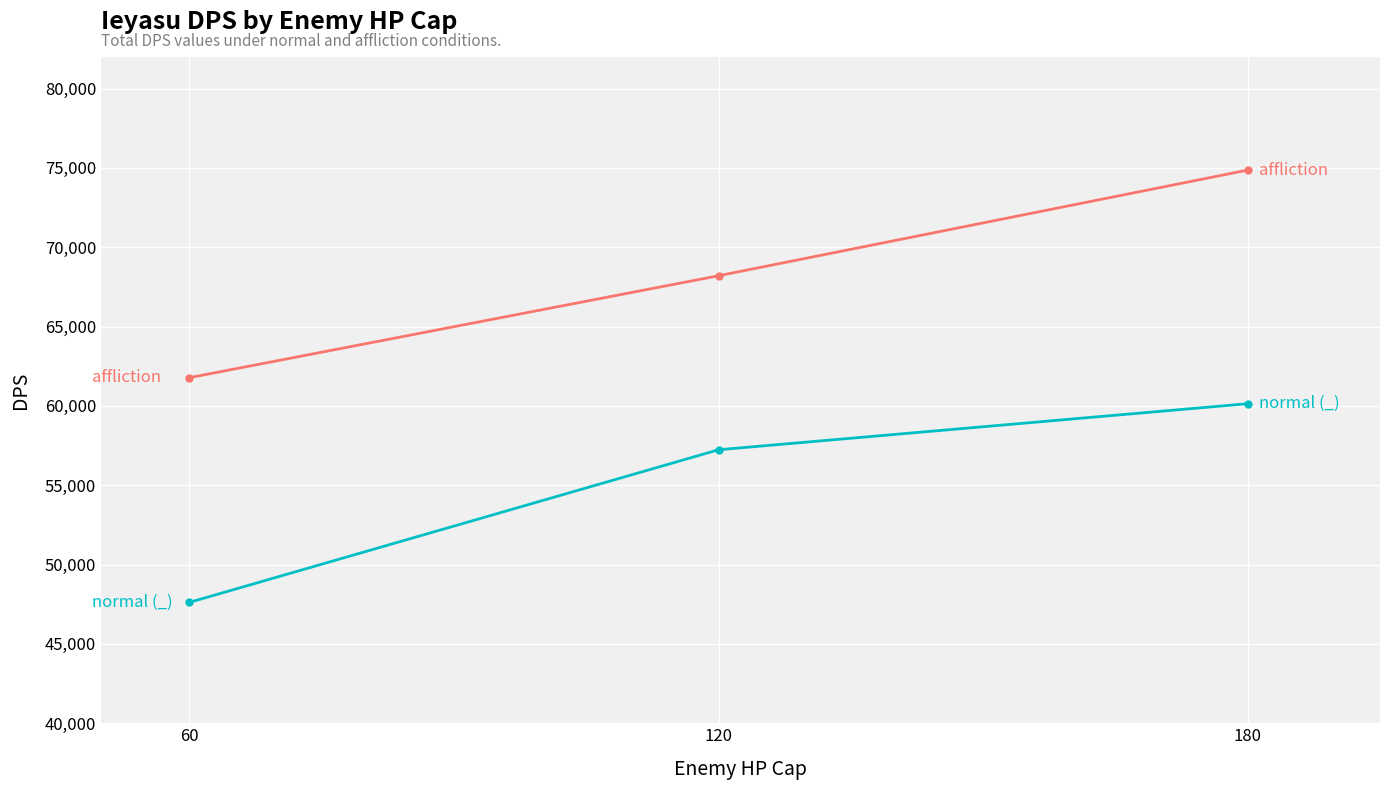

What is the maximum value shown in the chart?

74859